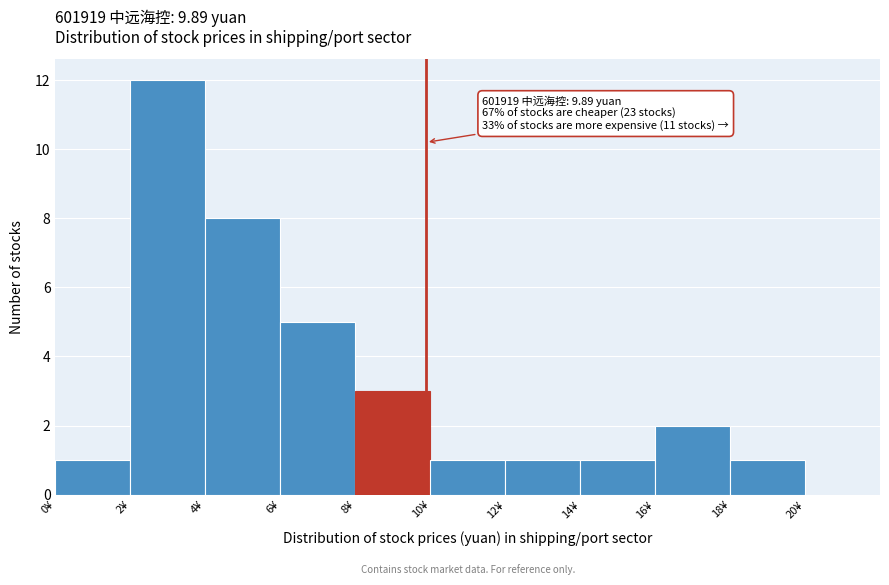

Which range on the x-axis has the tallest bar?

2 to 4